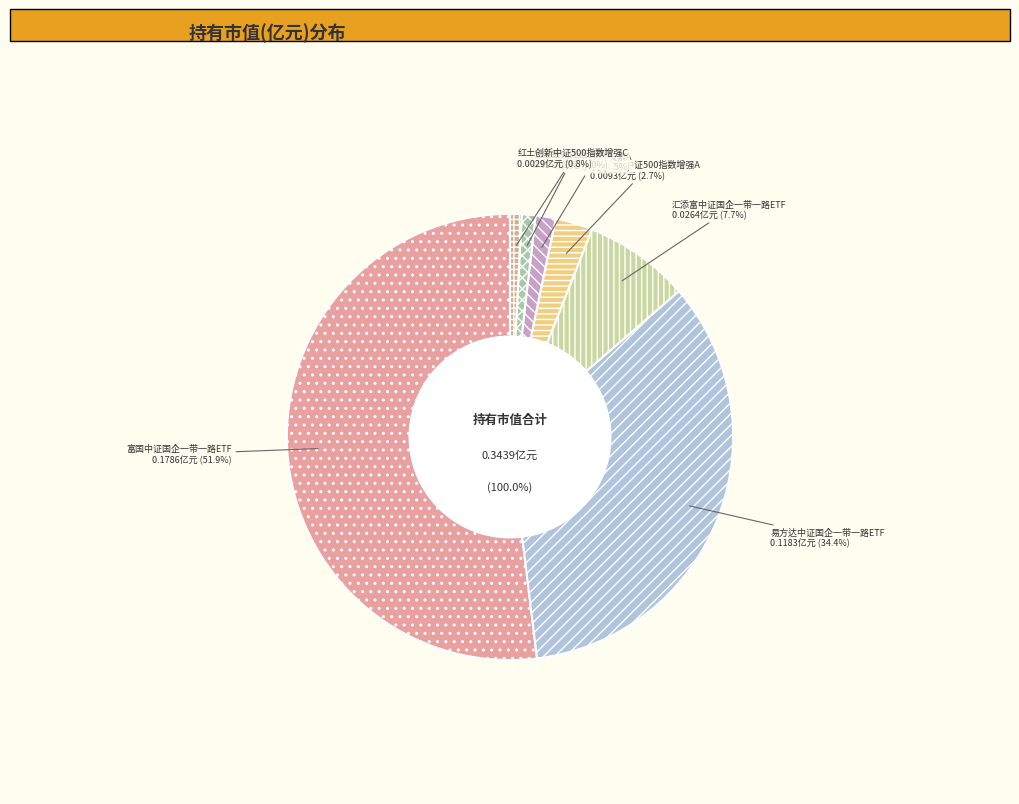

What is the majority slice?

富国中证国企一带一路ETF